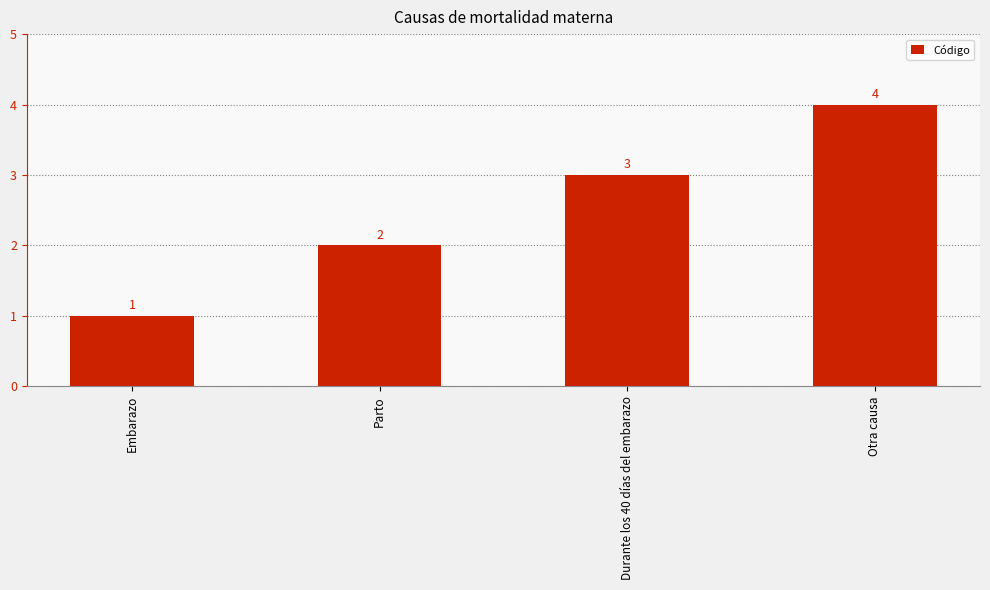

Does the chart contain stacked bars?

No